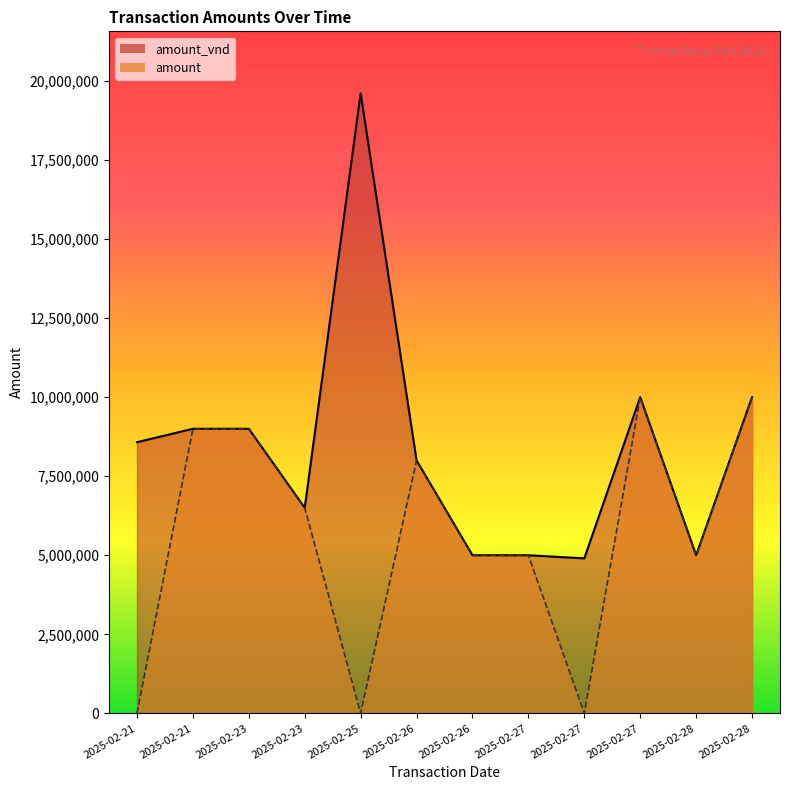

Count the amount values in the range 5000000 to 9000000.

7